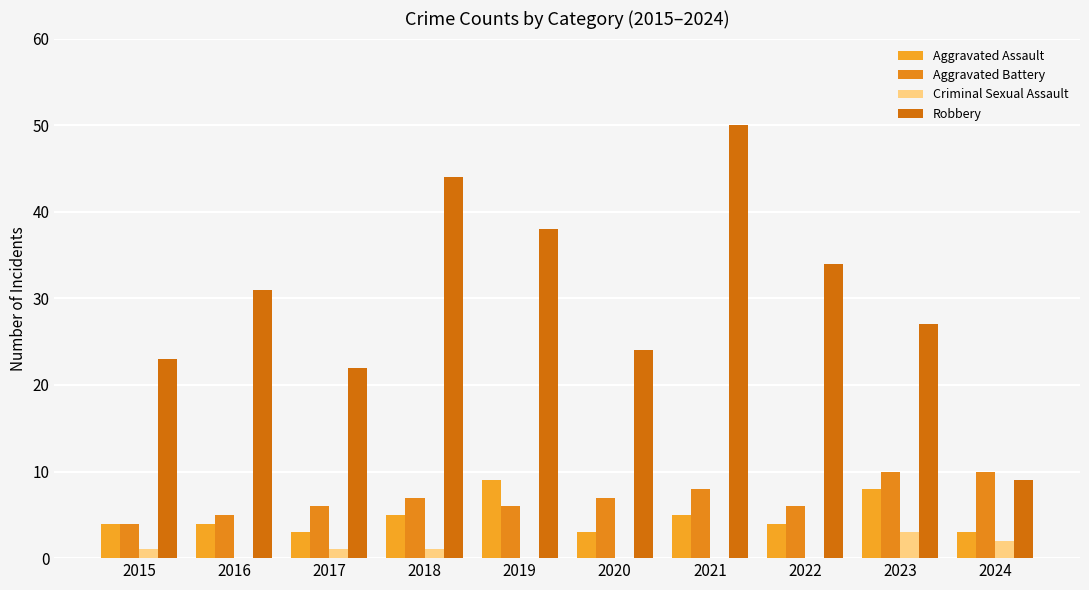

What is the greatest value displayed?

50